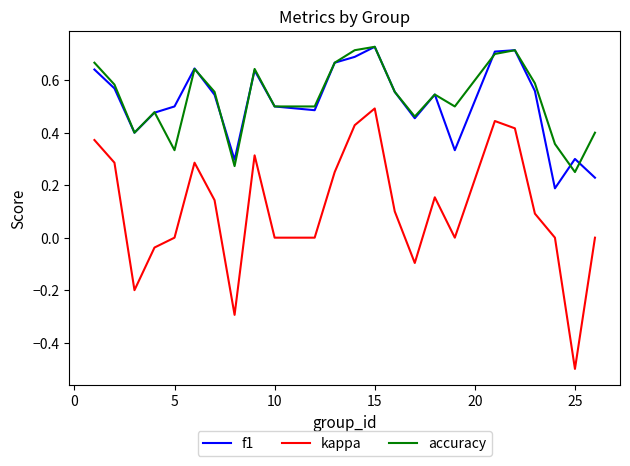

How many f1 values are between 0 and 1?

24